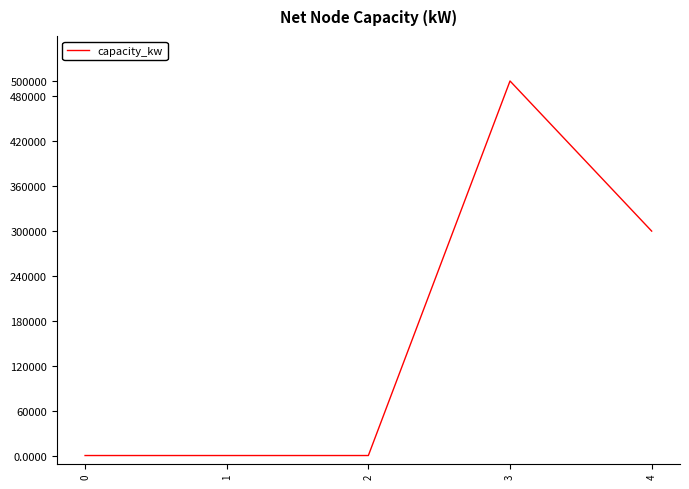

Is it true that the value at 1 is 1000?

True